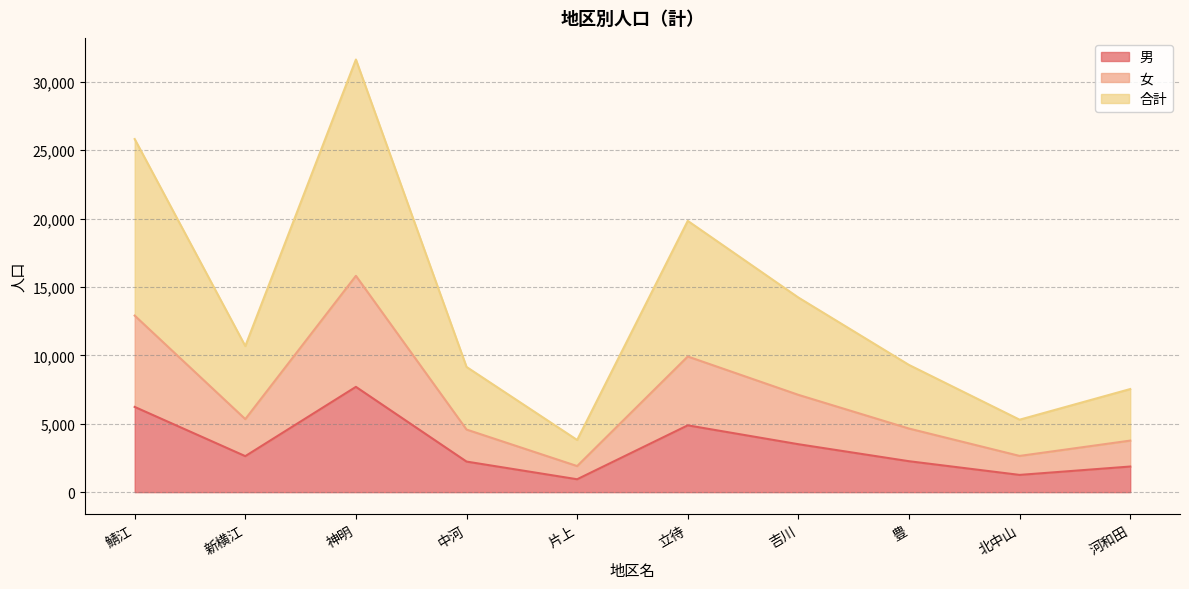

Where does the 女 series first go above 5340?

鯖江